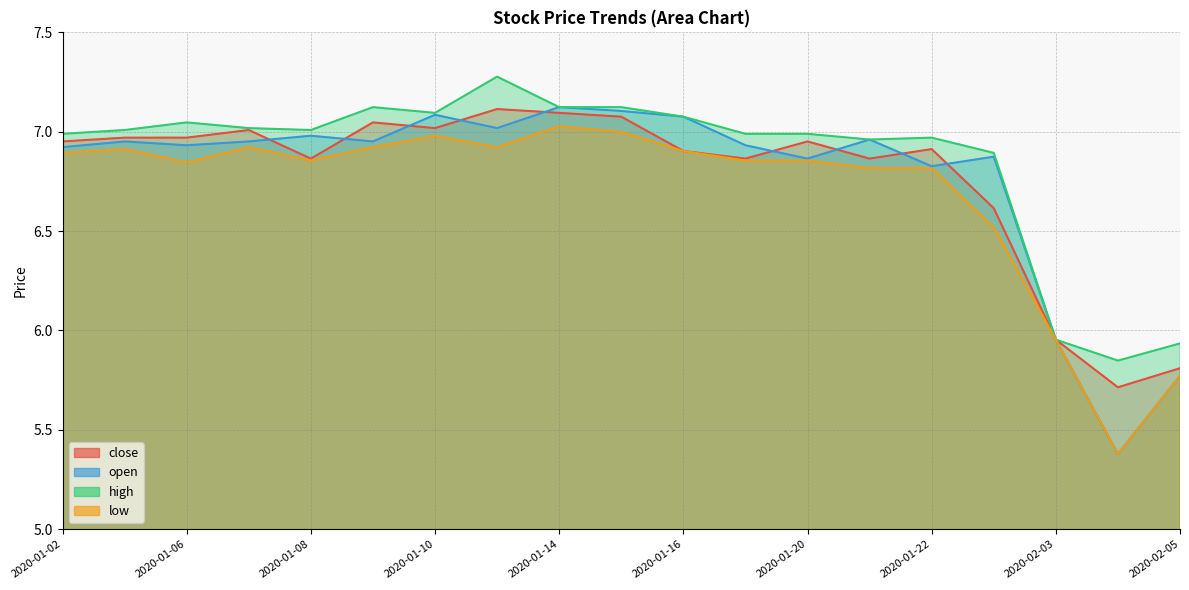

What is the label of the 6th point from the left?

2020-01-09